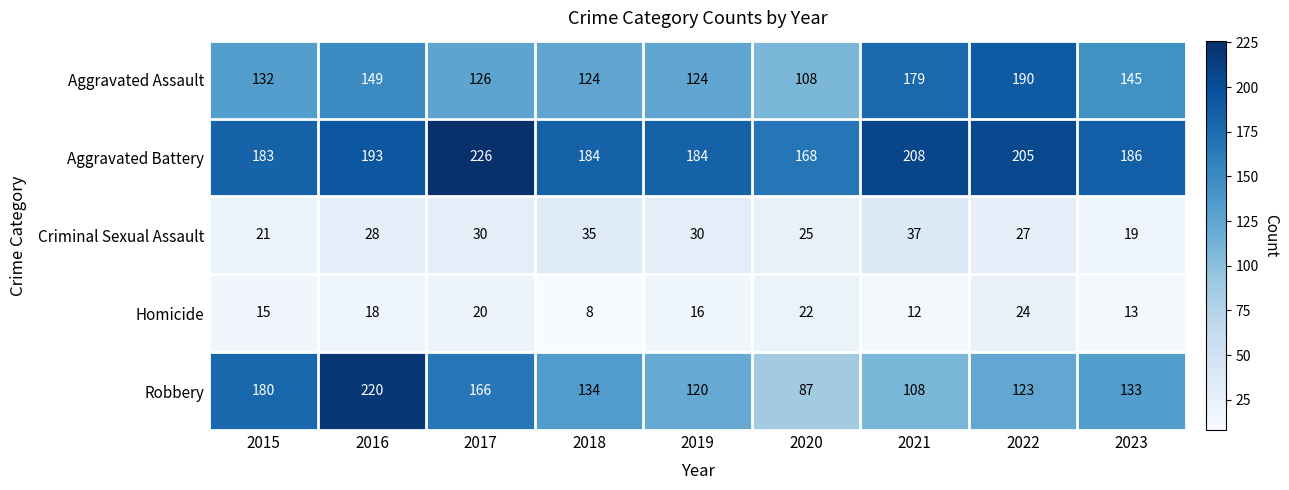

Which series has the largest total across all categories?

Aggravated Battery